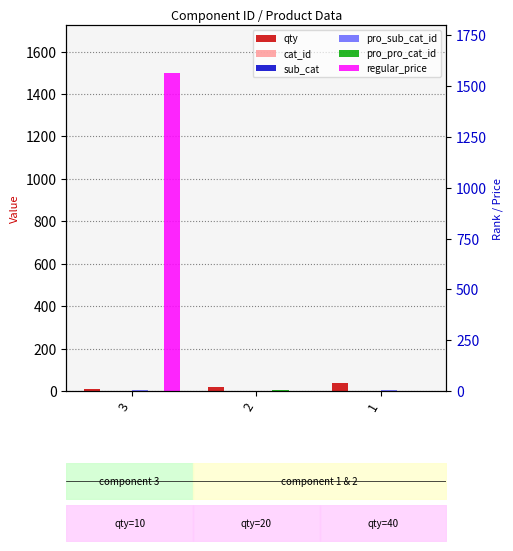

Which series has the largest total across all categories?

regular_price